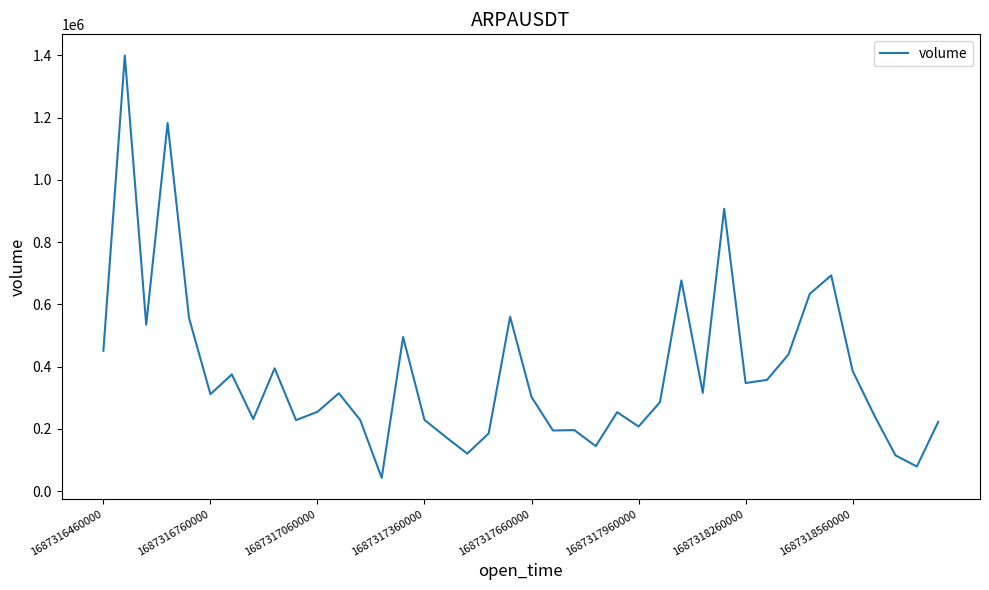

What is the greatest value displayed?

1399614